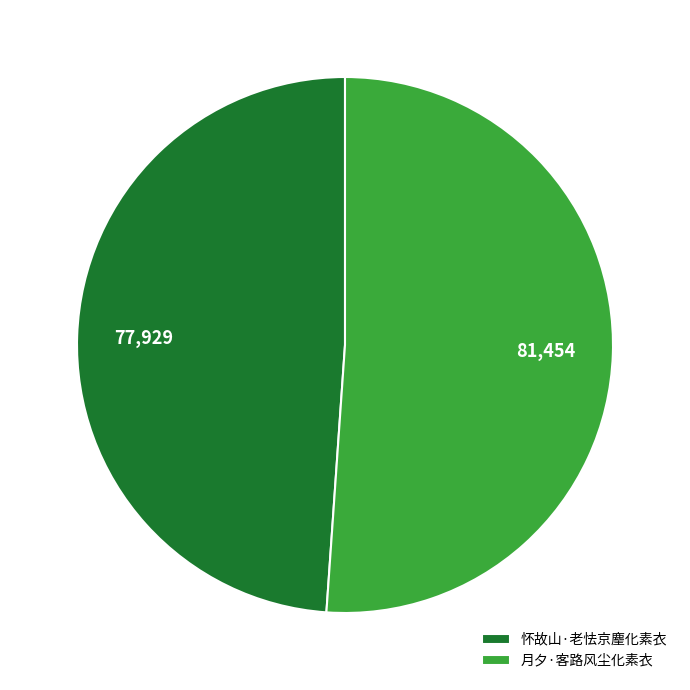

Rank the categories by value from highest to lowest.

月夕·客路风尘化素衣, 怀故山·老怯京麈化素衣